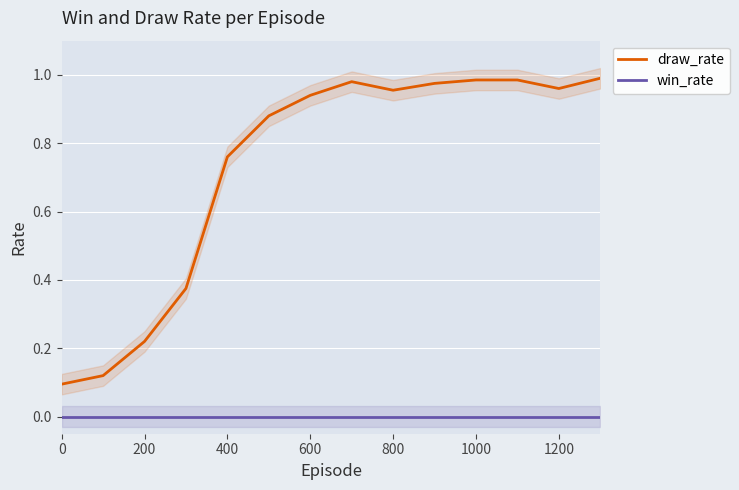

The draw_rate series shows 0.5 at 800. True or false?

False